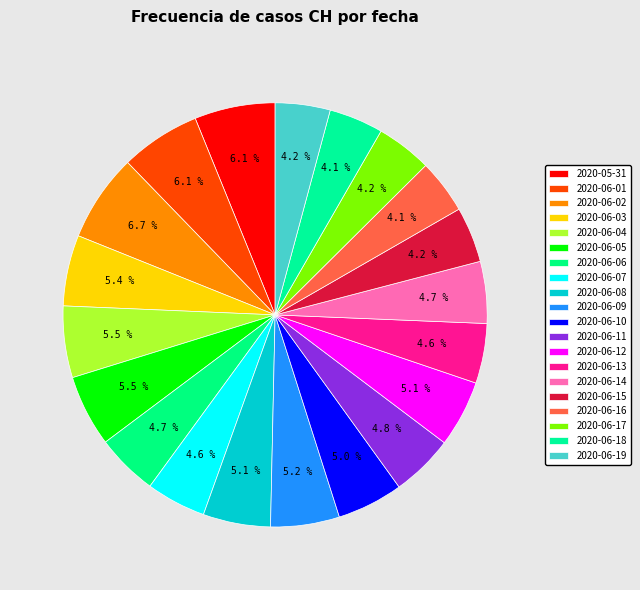

How many segments does this pie chart have?

20